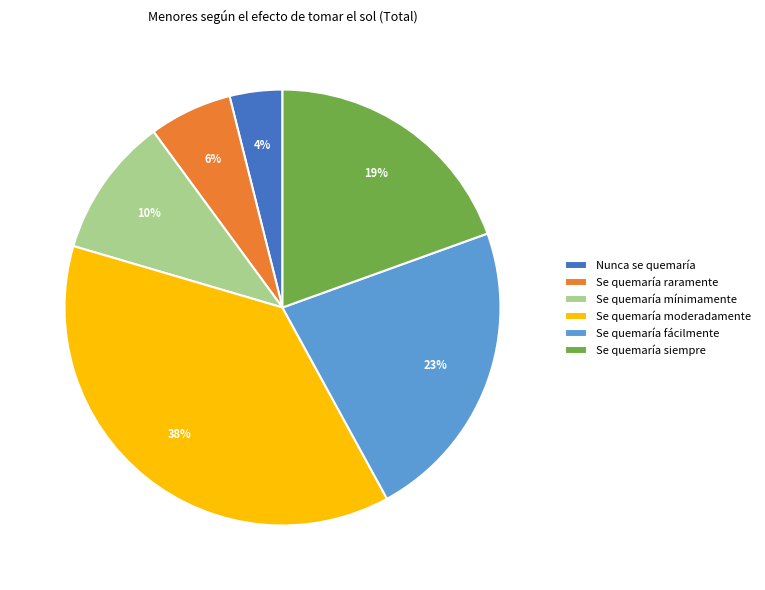

Is there a majority slice in this chart?

No